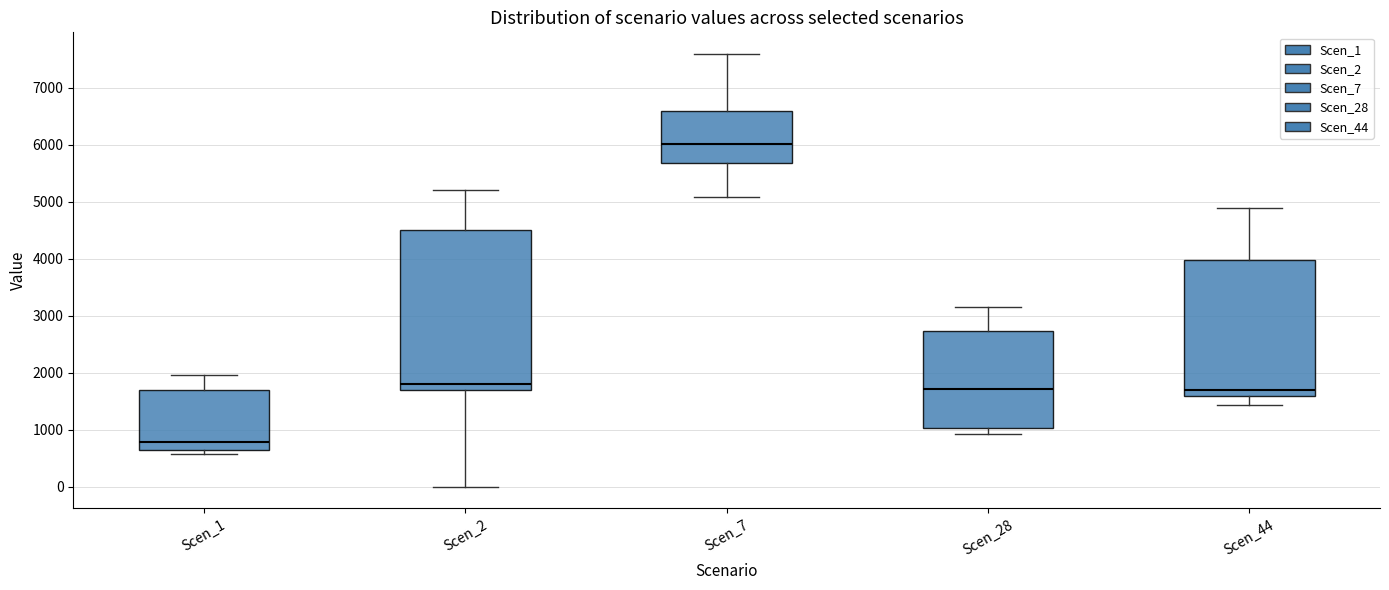

Where is the upper edge of the box for Scen_44 on the y-axis? The values are not printed on the chart, so give them approximately, as read against the axis.

4000